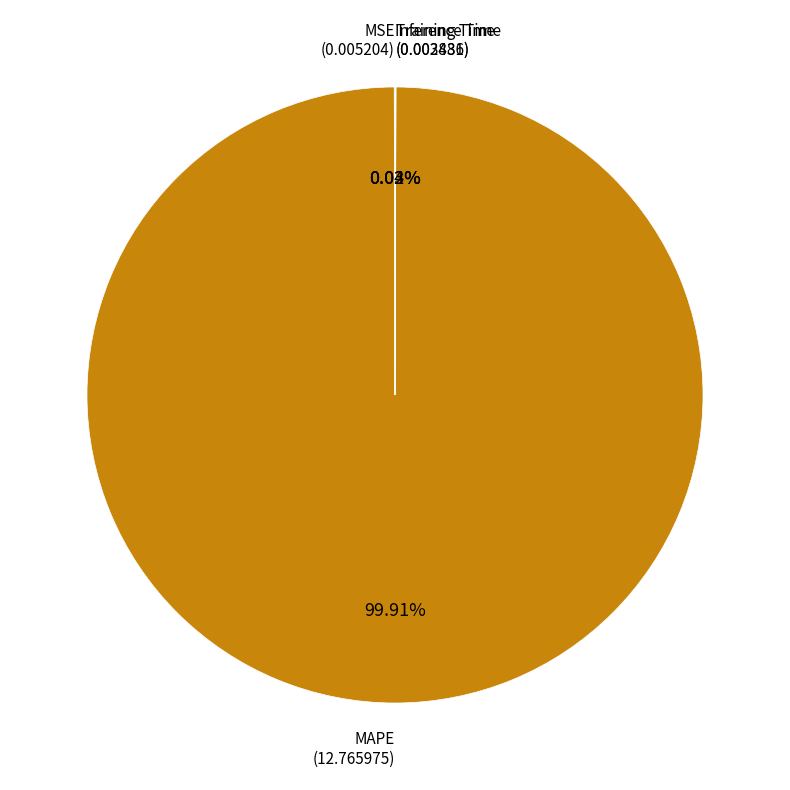

Which category accounts for the majority?

MAPE